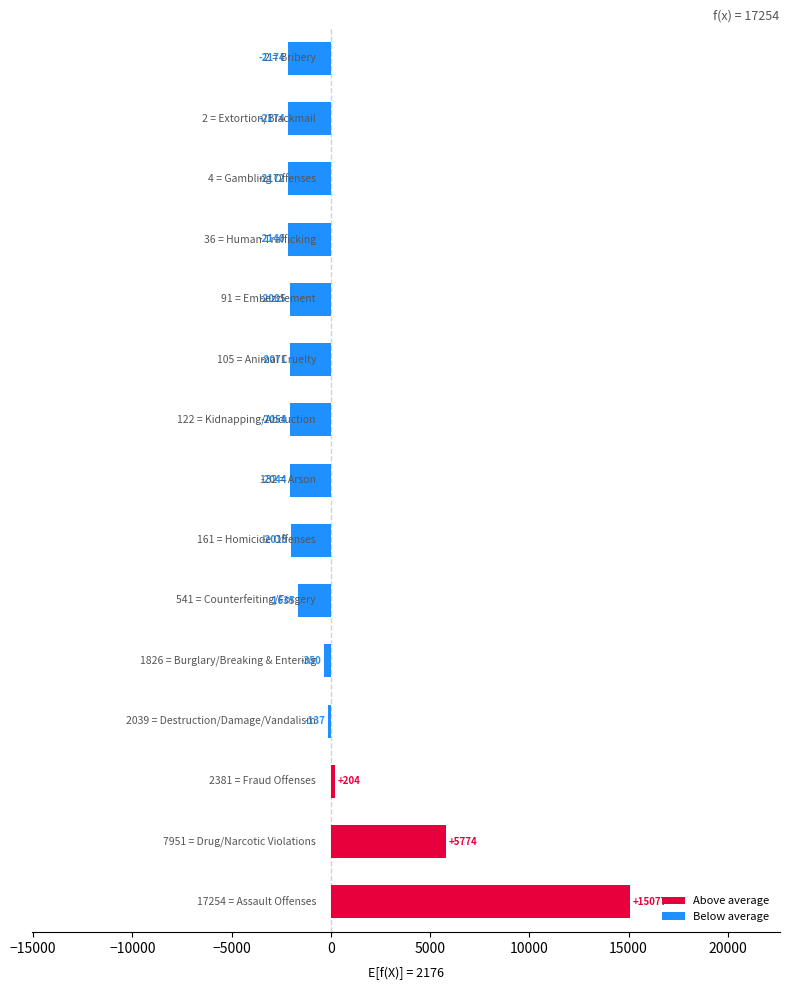

What is the difference between the second highest and second lowest values?

7949.0